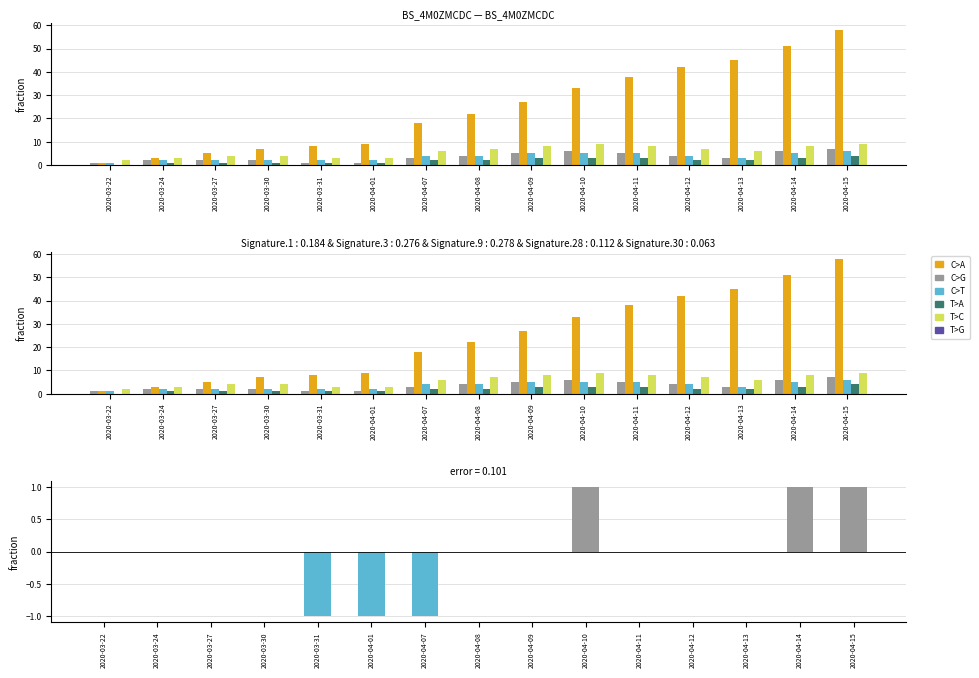

Between 2020-04-09 and 2020-04-12, which series saw the biggest shift?

total_deaths